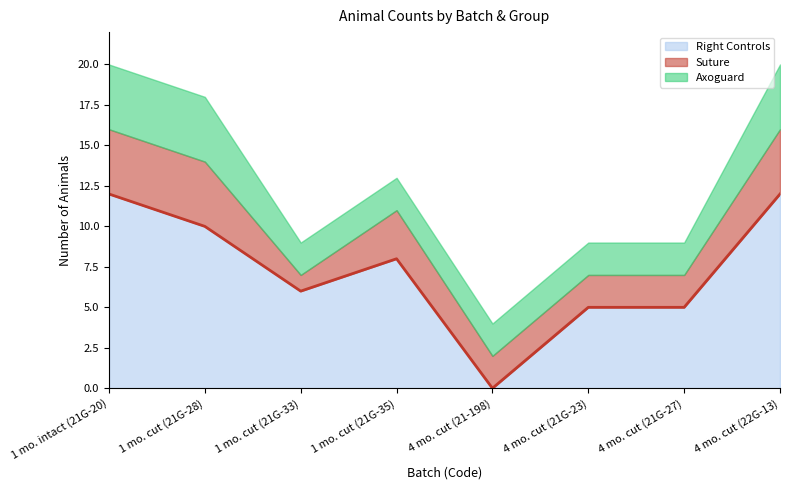

What is the value of the 3rd point from the left?

6